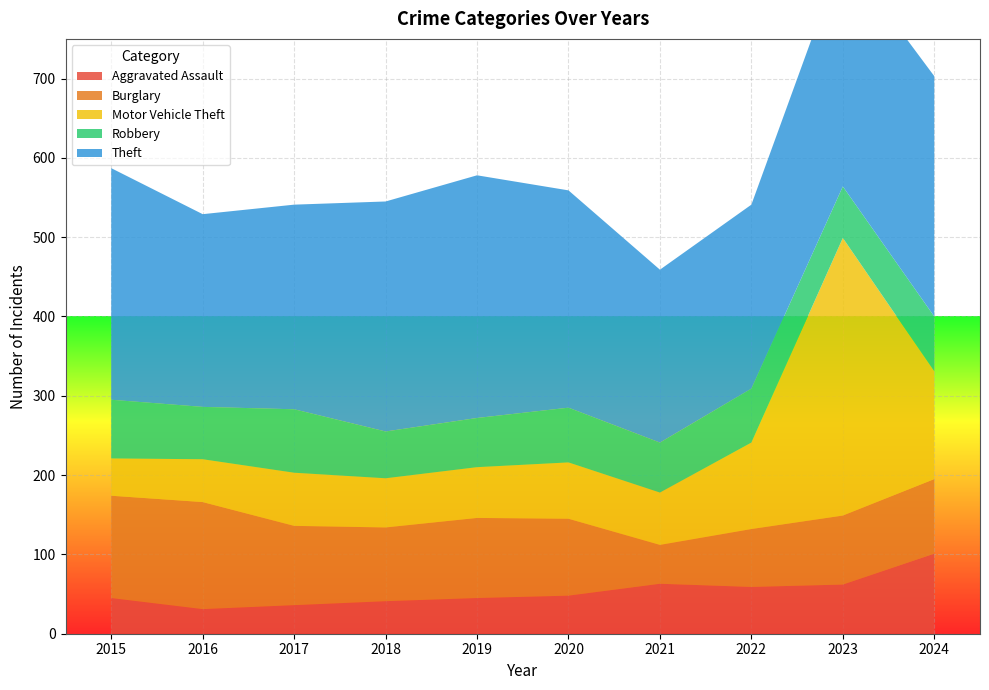

Reading left to right, what are all the values shown in this chart?

Aggravated Assault: 2015=45	2016=31	2017=36	2018=41	2019=45	2020=48	2021=63	2022=59	2023=62	2024=101
Burglary: 2015=129	2016=135	2017=100	2018=93	2019=101	2020=97	2021=49	2022=73	2023=87	2024=94
Motor Vehicle Theft: 2015=47	2016=54	2017=67	2018=62	2019=64	2020=71	2021=66	2022=109	2023=350	2024=136
Robbery: 2015=74	2016=66	2017=80	2018=59	2019=62	2020=69	2021=63	2022=68	2023=65	2024=69
Theft: 2015=292	2016=243	2017=258	2018=290	2019=306	2020=274	2021=218	2022=232	2023=294	2024=303